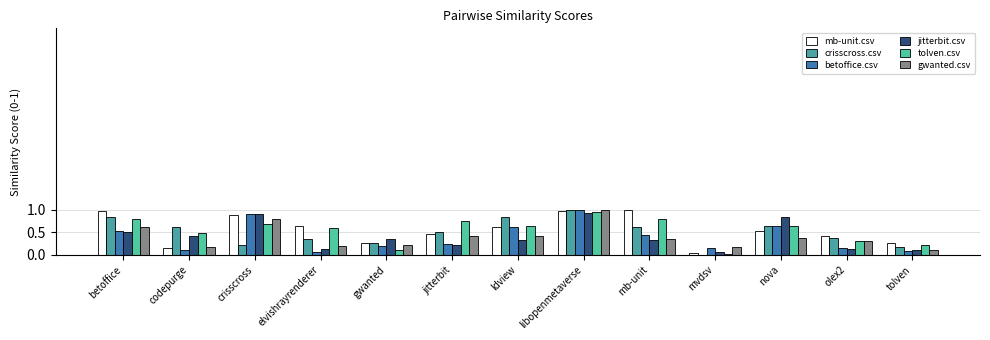

How many data points in crisscross.csv are above 0?

12